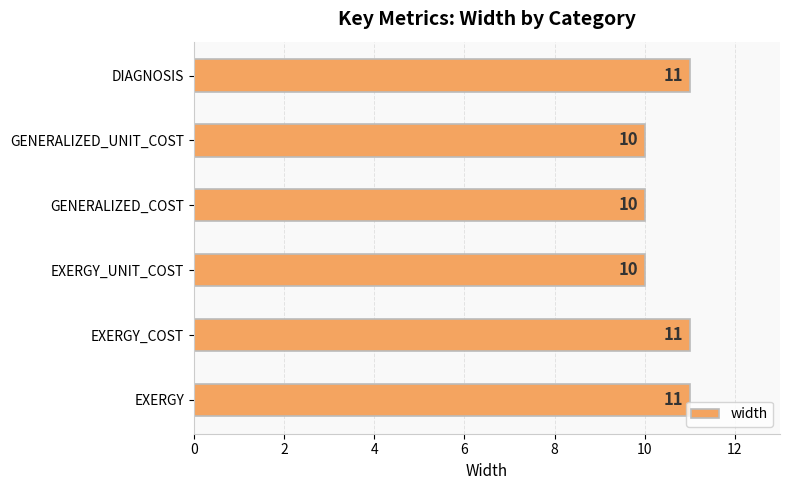

How many data points are less than 11?

3